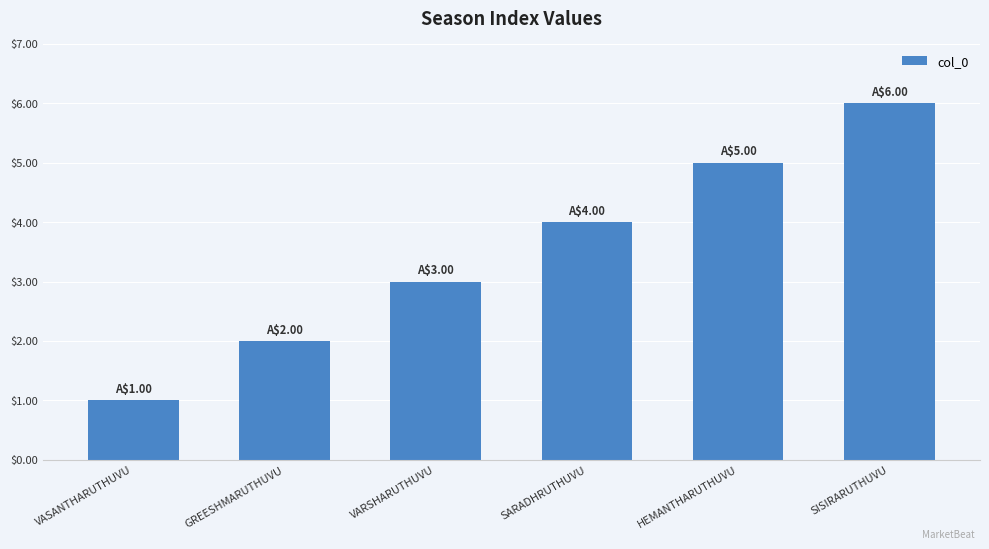

Is it true that the value at VARSHARUTHUVU is 2?

False